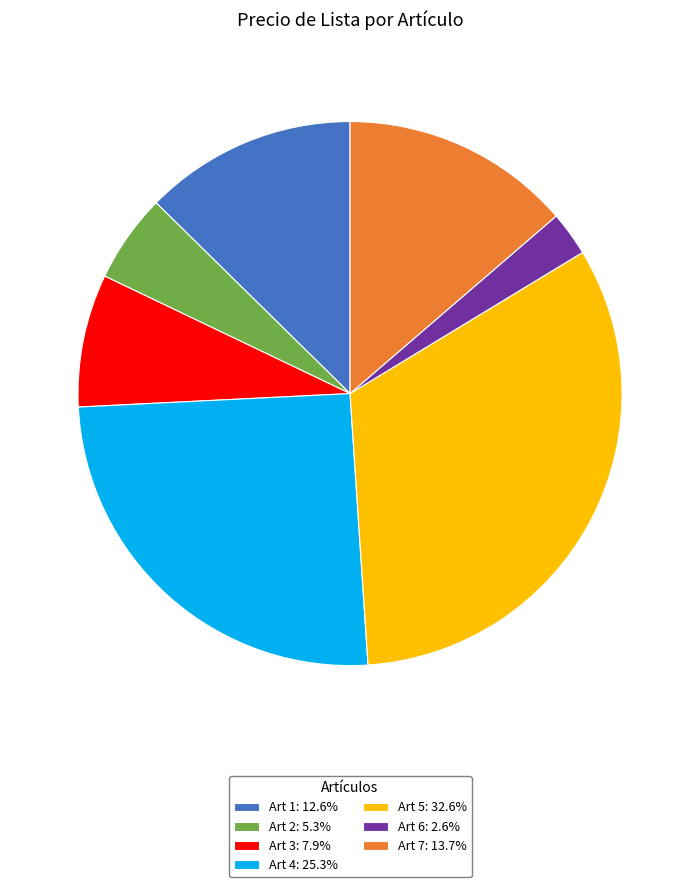

Does any single category account for the majority?

No